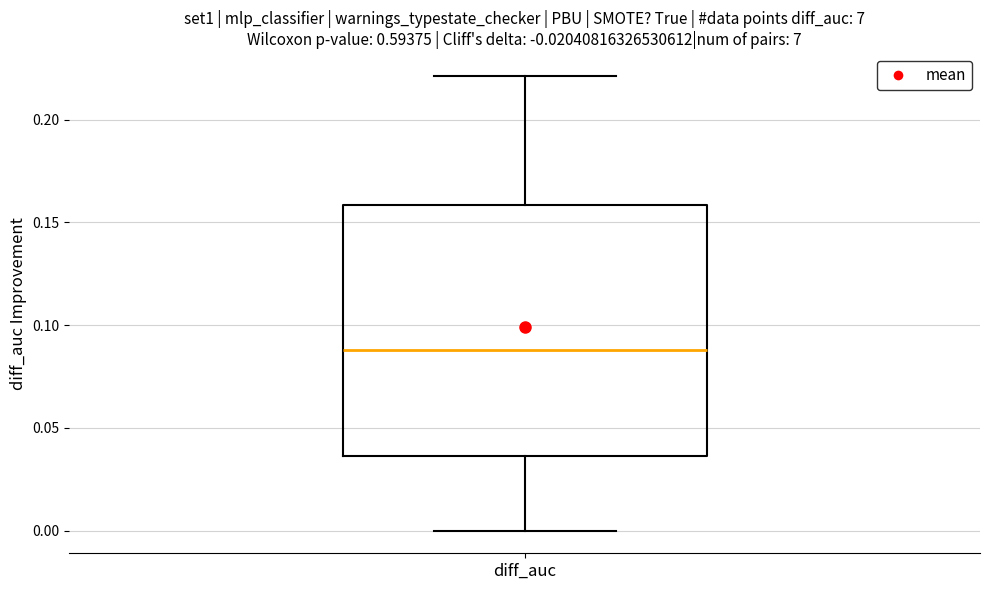

Transcribe this box plot: give where the median line is, the range the box spans, and where the two whiskers end, as read against the y-axis. The values are not printed on the chart, so give them approximately, as read against the axis.

median 0.090, box 0.035 to 0.160, whiskers 0.000 to 0.220